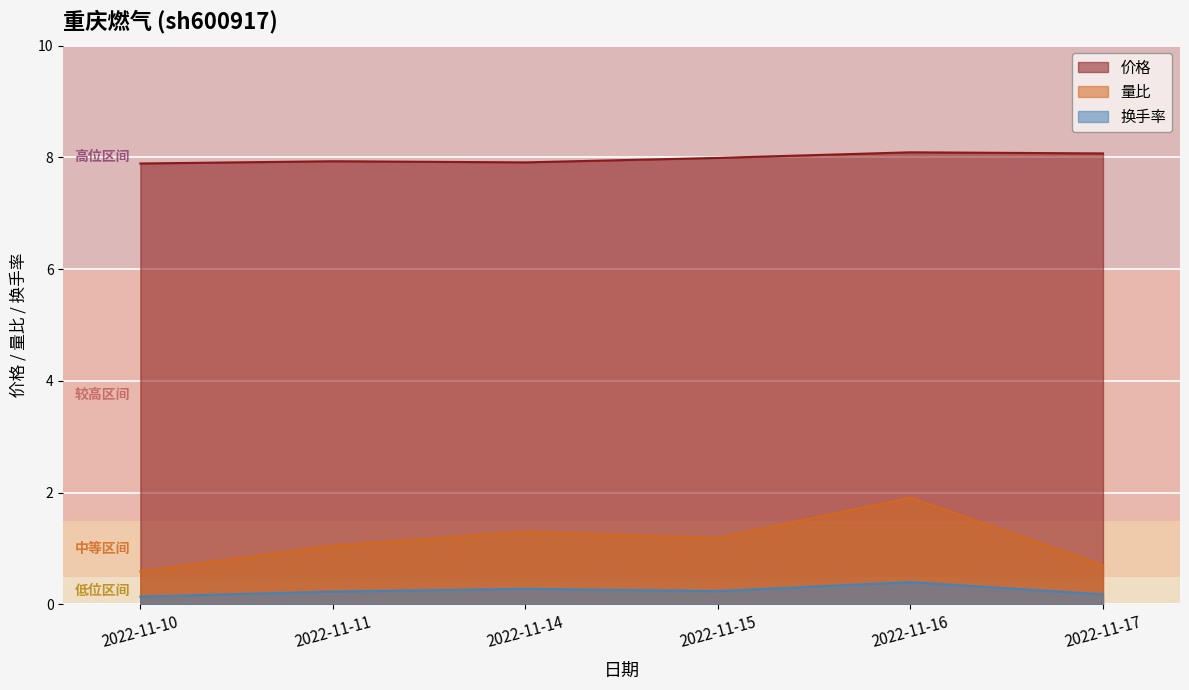

True or false: 换手率 and 量比 intersect in this chart.

False